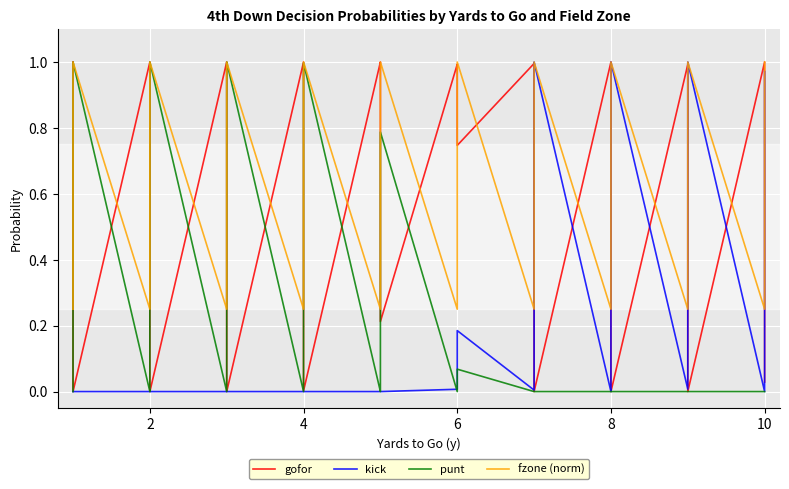

What is the value of the kick point at the 26th from the left?

0.5